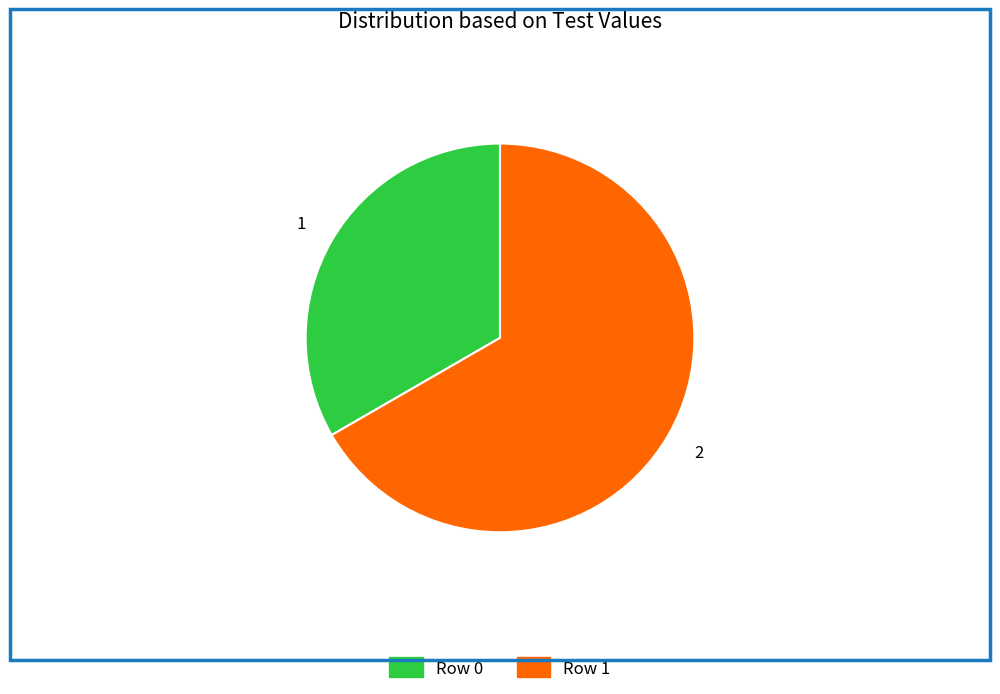

How many segments does this pie chart have?

2